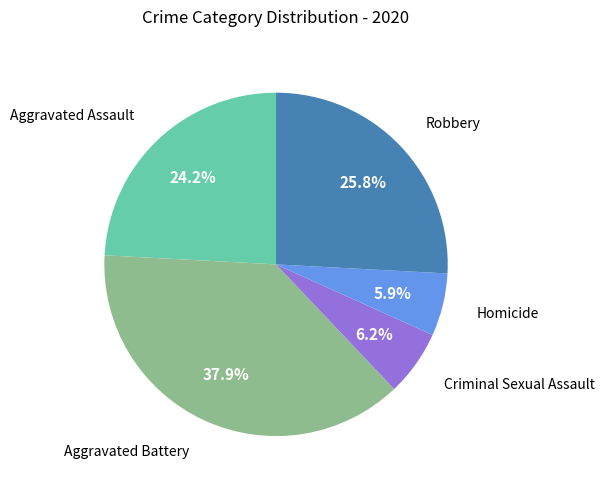

Is there any slice that represents more than half of the pie?

No